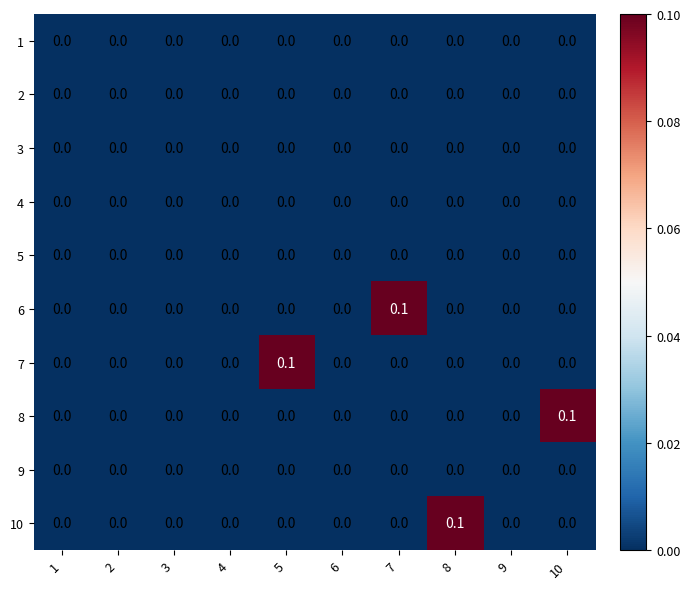

Is it true that 3 equals 0.0 at 2?

True